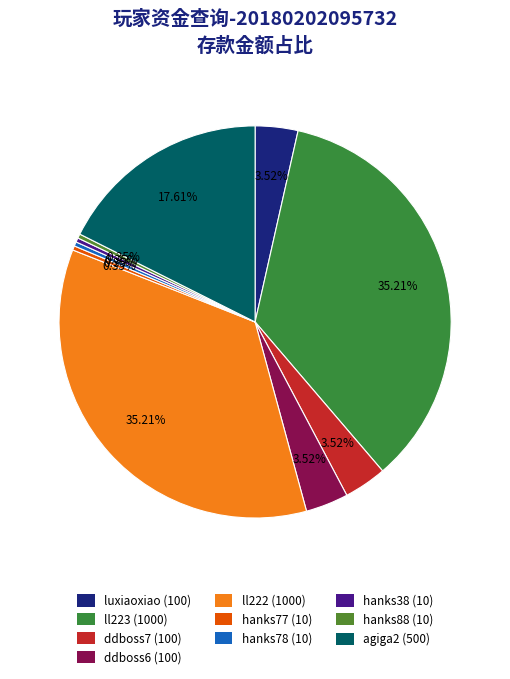

Which slice is the largest?

ll223